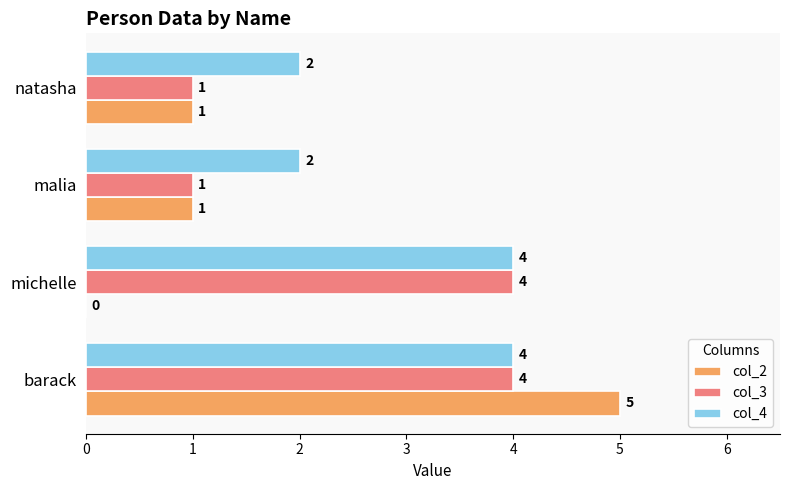

The value of col_2 at michelle is -3. True or false?

False